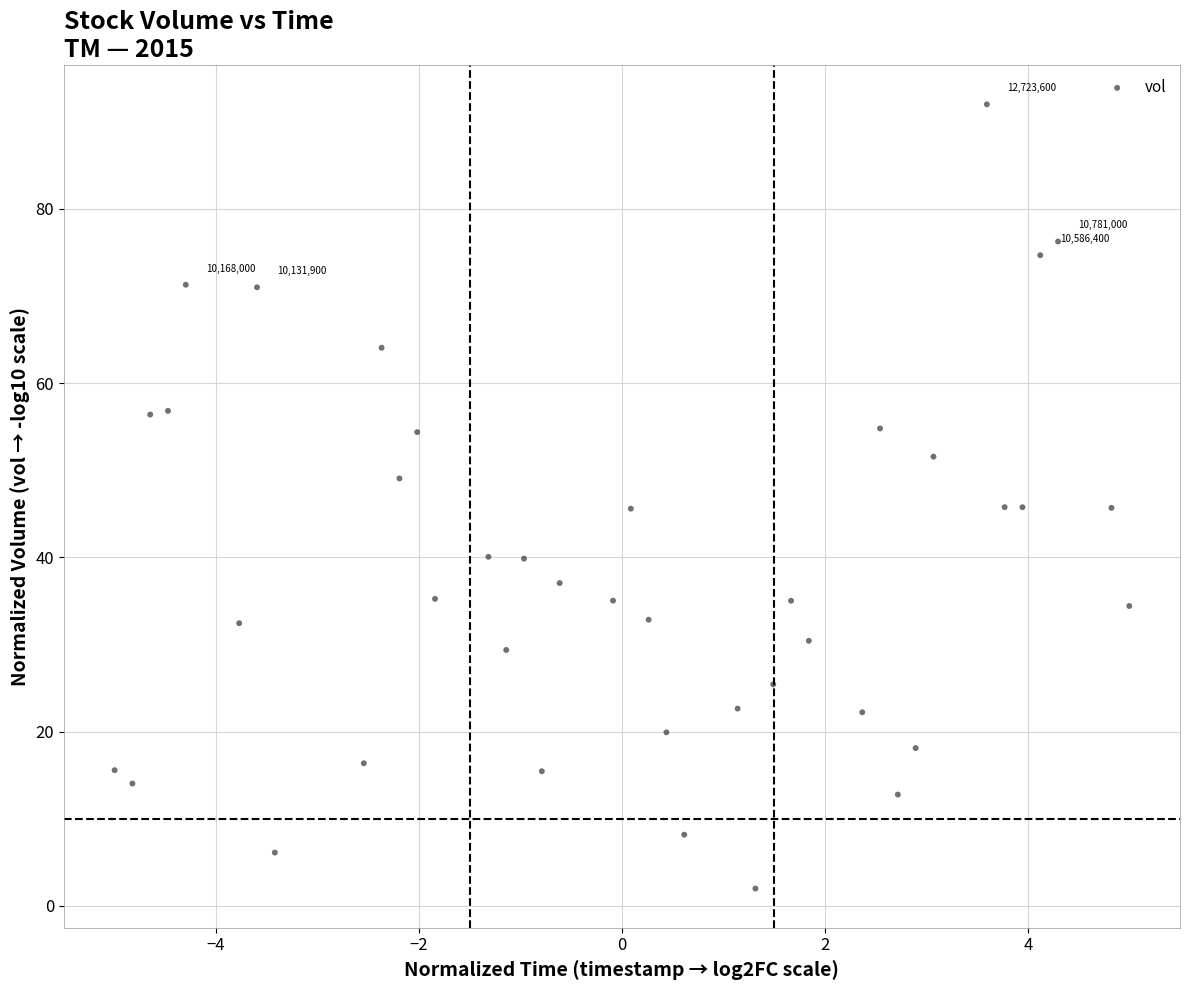

What is the range of X values (max minus min)?

10.0